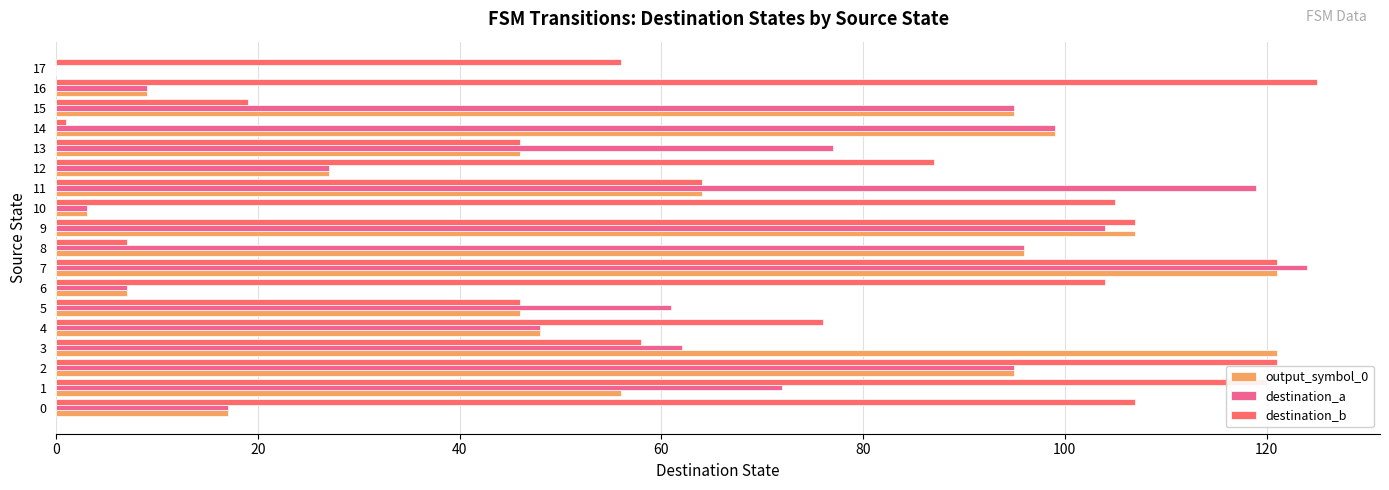

Is it true that output_symbol_0 equals 46 at 5?

True